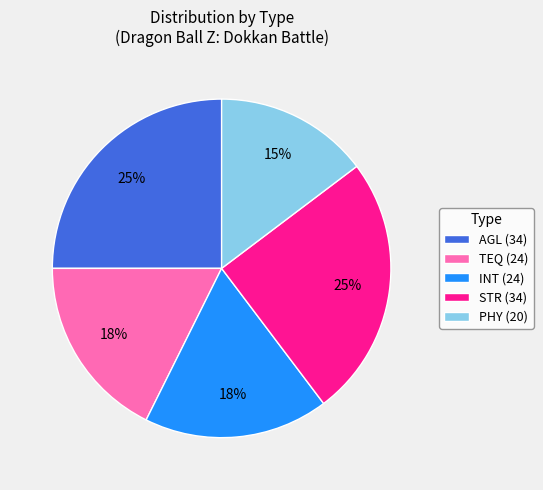

Is INT the majority of the pie?

No